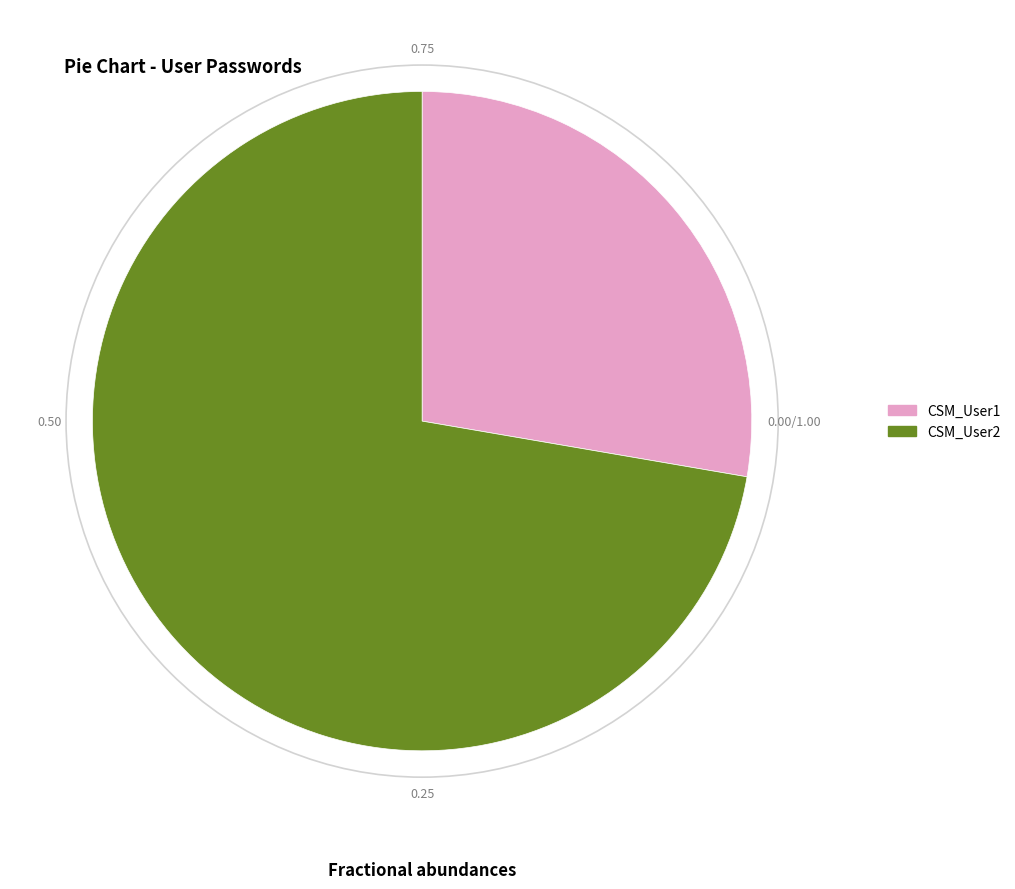

Between CSM_User1 and CSM_User2, which is larger?

CSM_User2